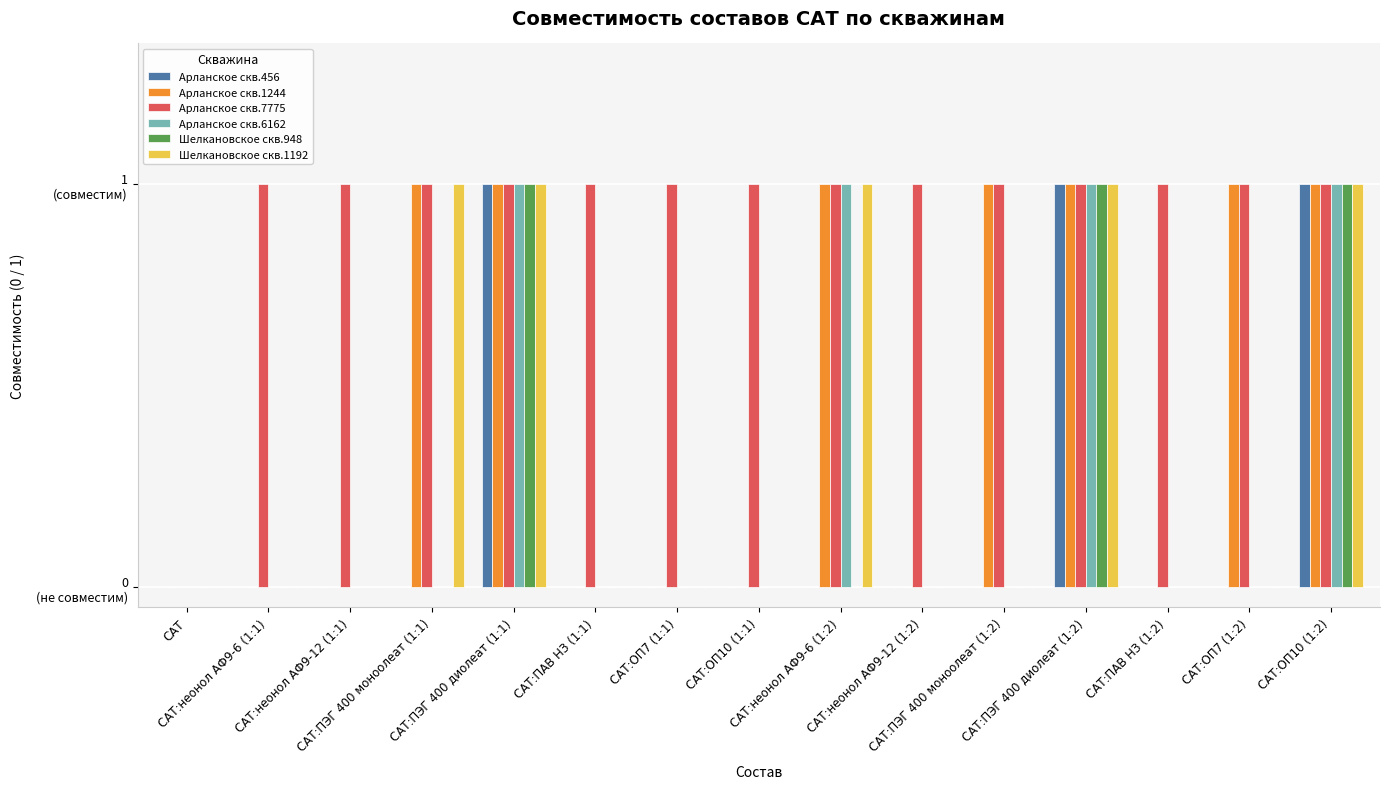

What position from the right is САТ:ОП10 (1:2)?

1